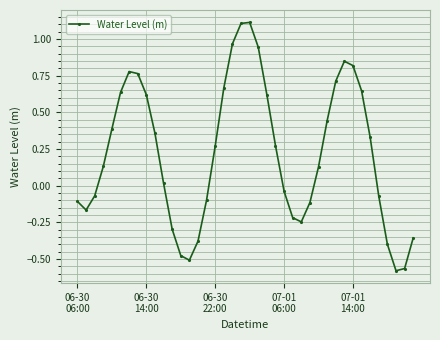

True or false: the data has more than 2 interior local peaks.

True